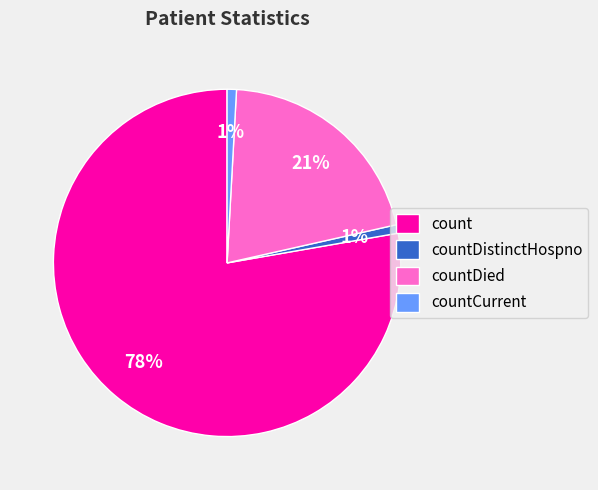

Count the number of slices in the pie.

4